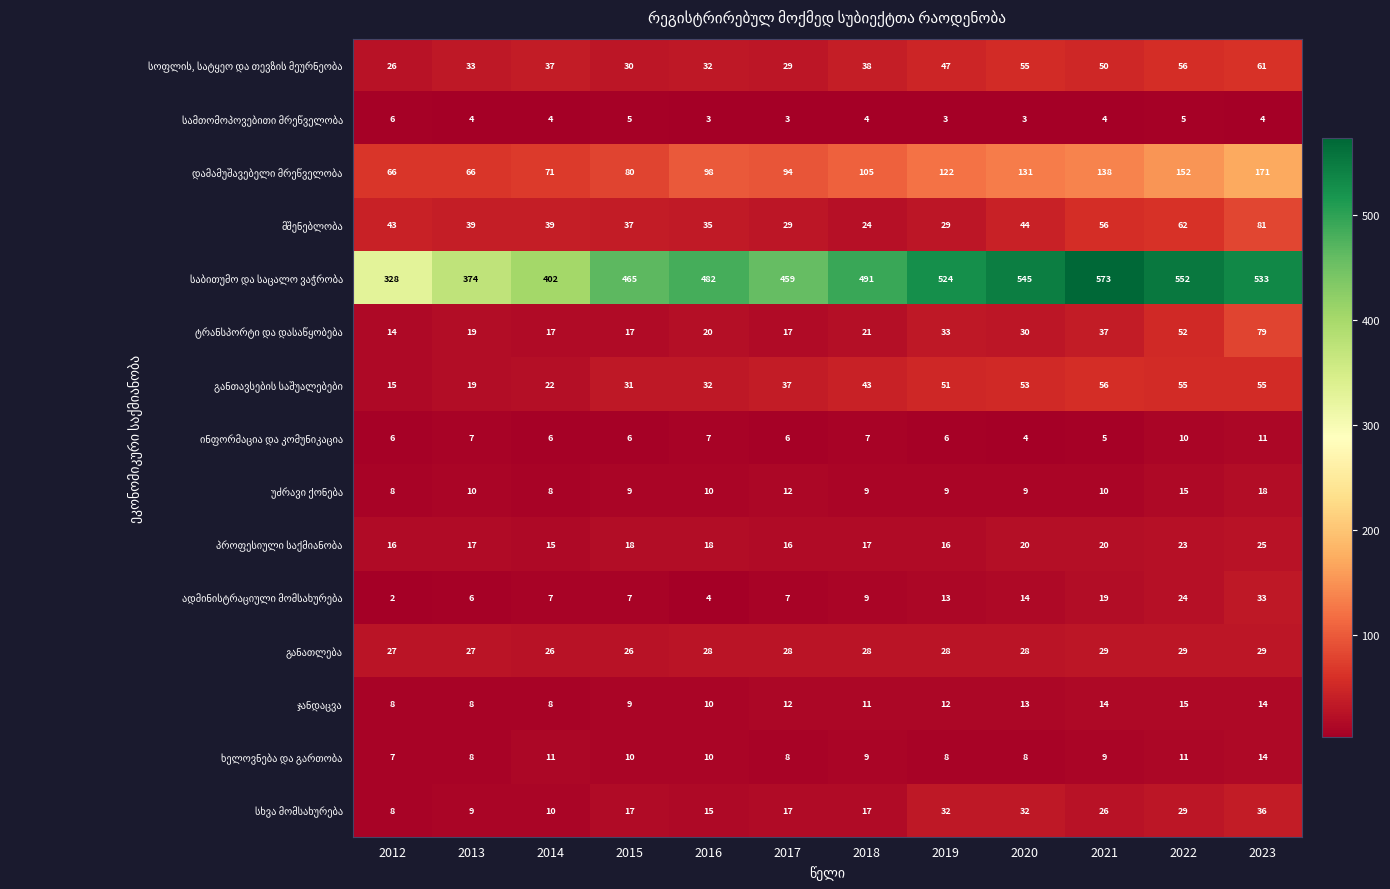

What is the spread (max minus min) of values at 2012?

326